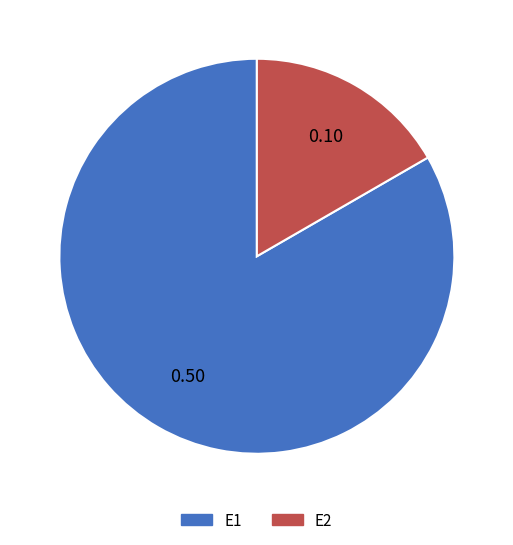

Does E1 represent more than half of the total?

Yes